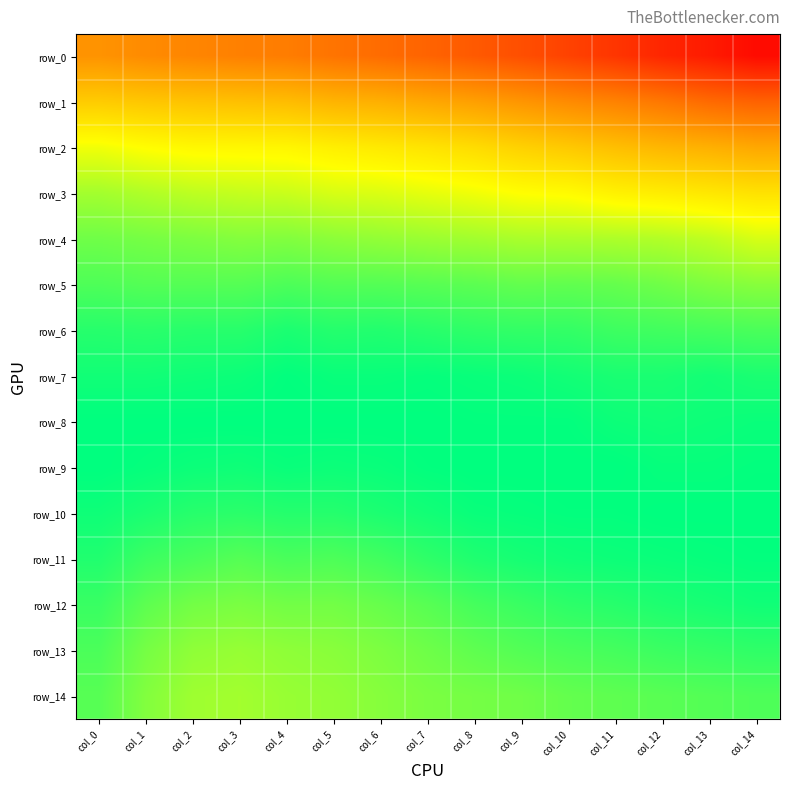

True or false: row_10 has a value of 0.6 at col_6.

False